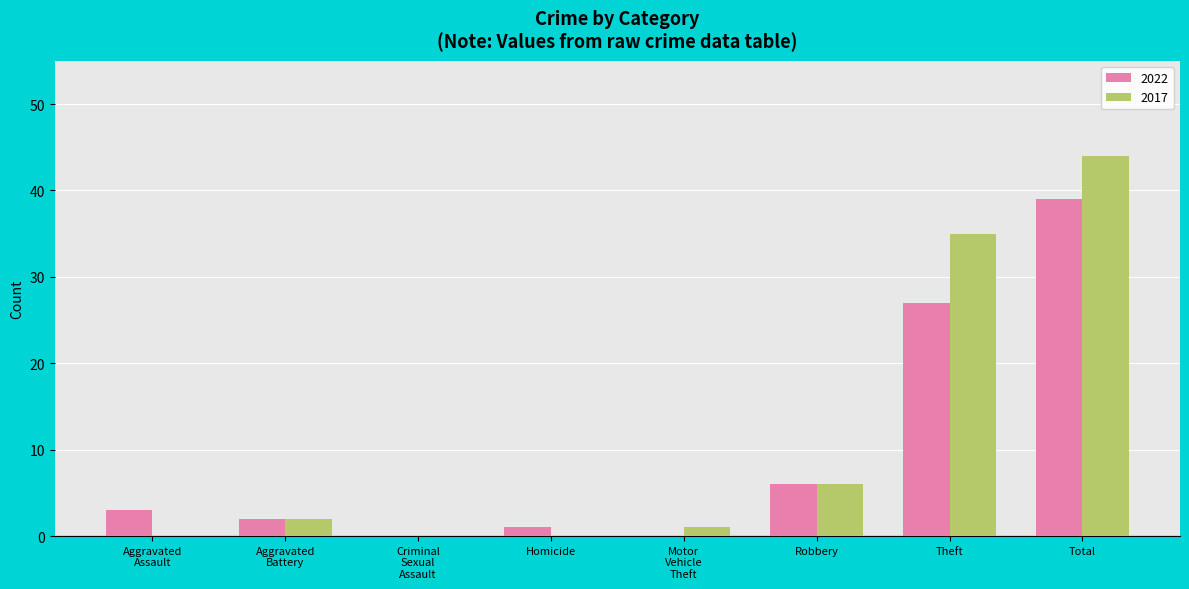

What is the average value of the 2017 series?

11